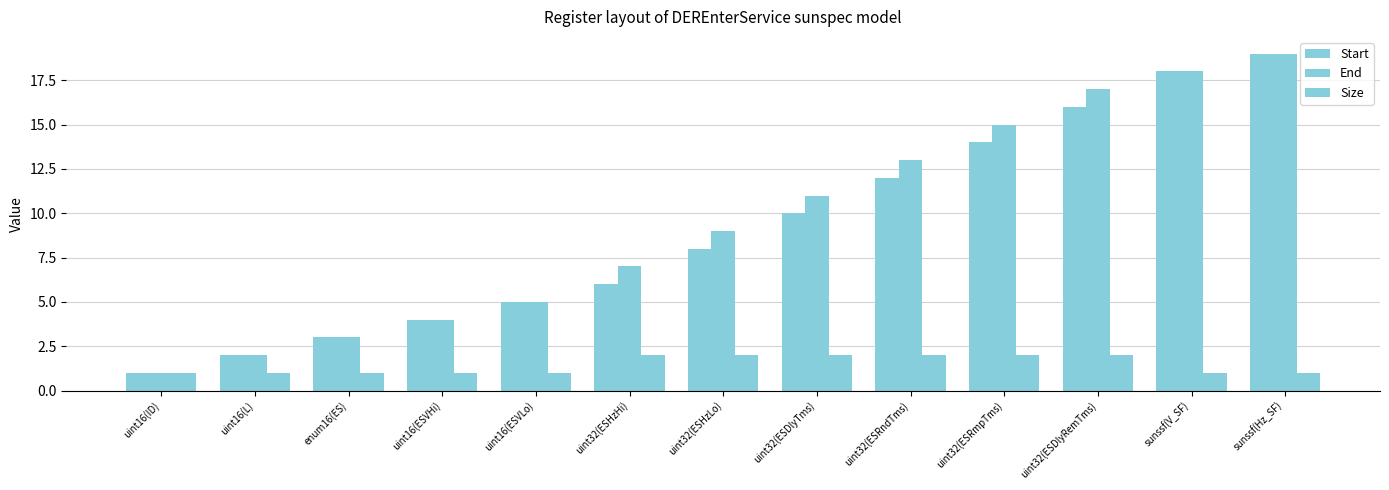

Reading right to left, list all the values displayed in this chart.

Start: sunssf(Hz_SF)=19	sunssf(V_SF)=18	uint32(ESDlyRemTms)=16	uint32(ESRmpTms)=14	uint32(ESRndTms)=12	uint32(ESDlyTms)=10	uint32(ESHzLo)=8	uint32(ESHzHi)=6	uint16(ESVLo)=5	uint16(ESVHi)=4	enum16(ES)=3	uint16(L)=2	uint16(ID)=1
End: sunssf(Hz_SF)=19	sunssf(V_SF)=18	uint32(ESDlyRemTms)=17	uint32(ESRmpTms)=15	uint32(ESRndTms)=13	uint32(ESDlyTms)=11	uint32(ESHzLo)=9	uint32(ESHzHi)=7	uint16(ESVLo)=5	uint16(ESVHi)=4	enum16(ES)=3	uint16(L)=2	uint16(ID)=1
Size: sunssf(Hz_SF)=1	sunssf(V_SF)=1	uint32(ESDlyRemTms)=2	uint32(ESRmpTms)=2	uint32(ESRndTms)=2	uint32(ESDlyTms)=2	uint32(ESHzLo)=2	uint32(ESHzHi)=2	uint16(ESVLo)=1	uint16(ESVHi)=1	enum16(ES)=1	uint16(L)=1	uint16(ID)=1